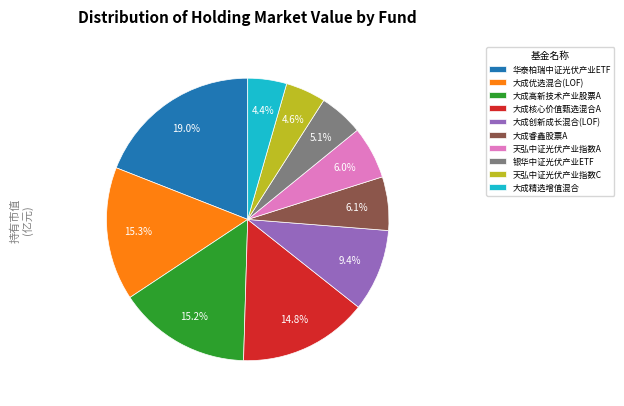

Is it true that 华泰柏瑞中证光伏产业ETF is 19% of the pie?

True